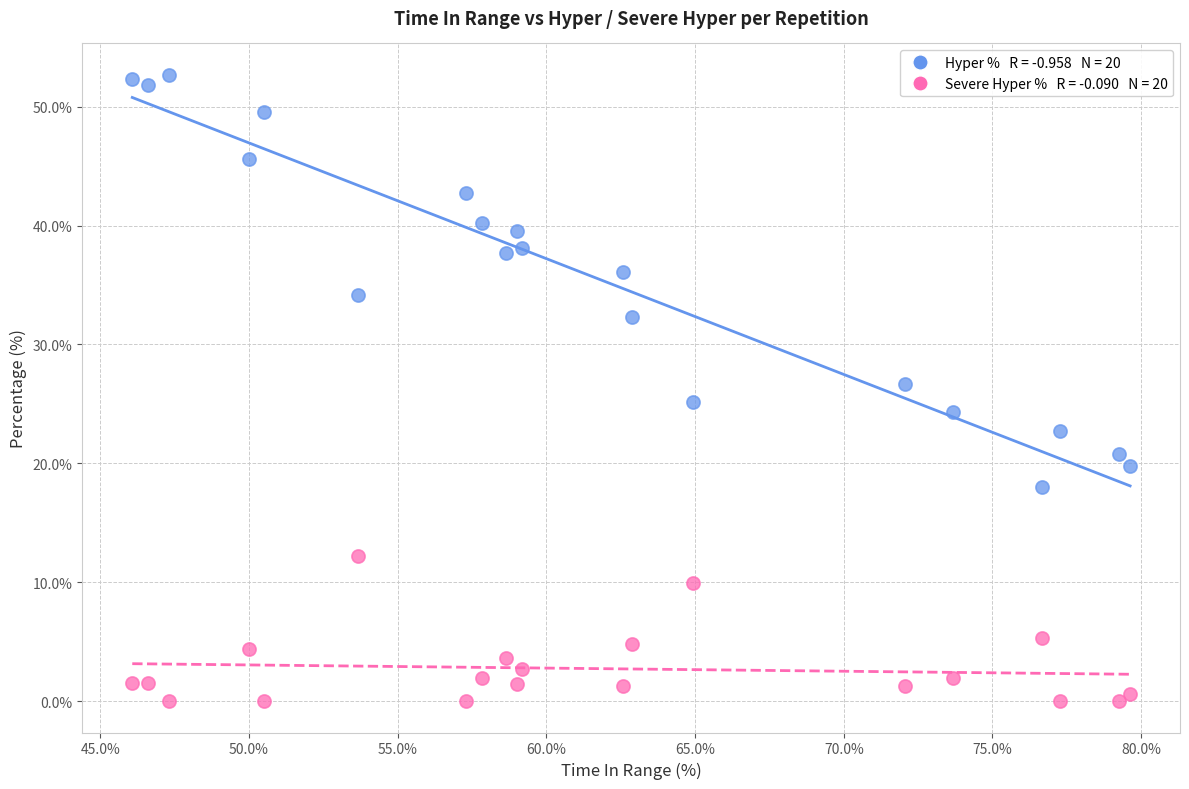

Across all data points, what is the range of X values (max minus min)?

33.6